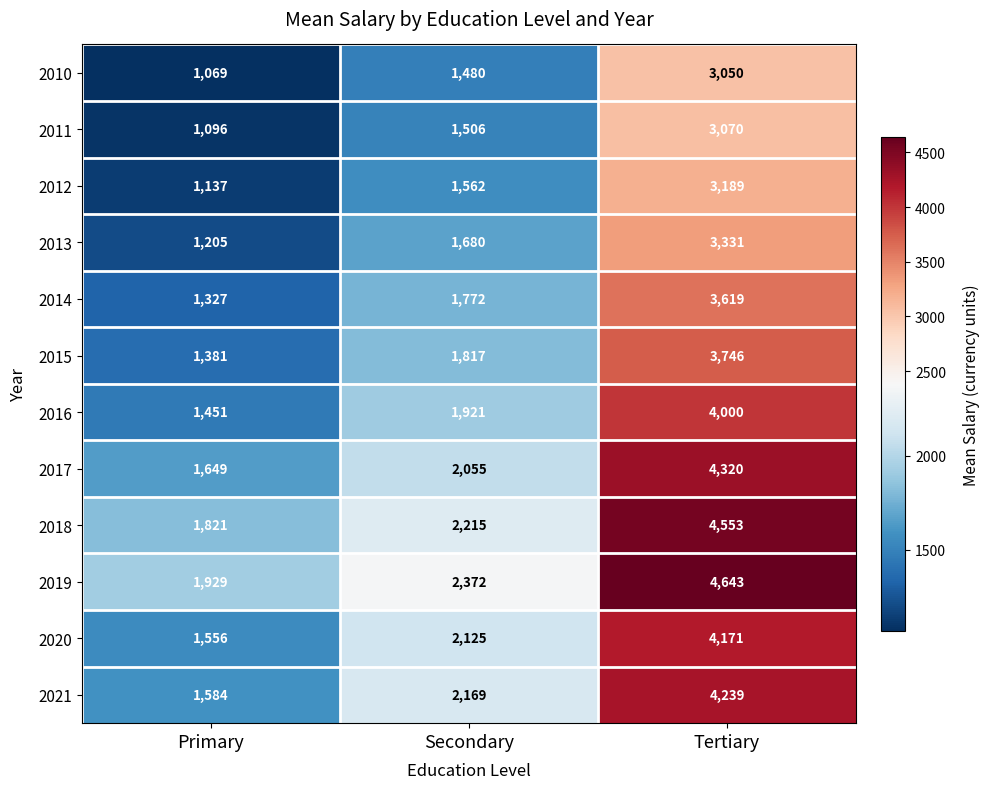

Which series has the largest total across all categories?

2019